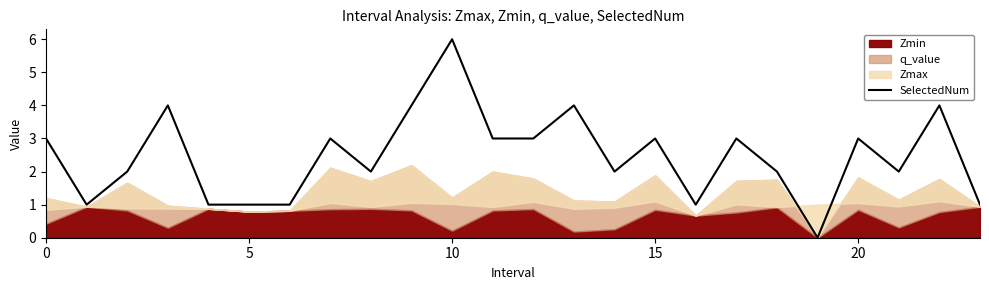

How many lines are shown in the chart?

1